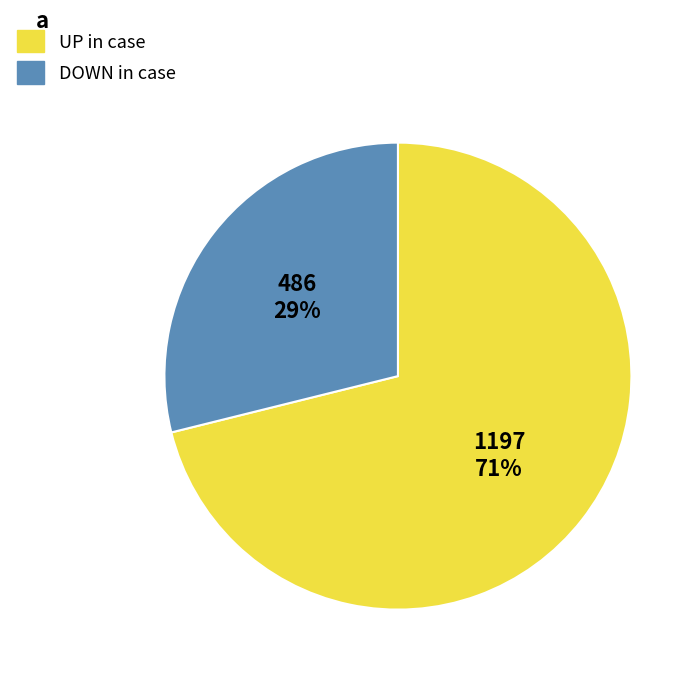

Is there any slice that represents more than half of the pie?

Yes